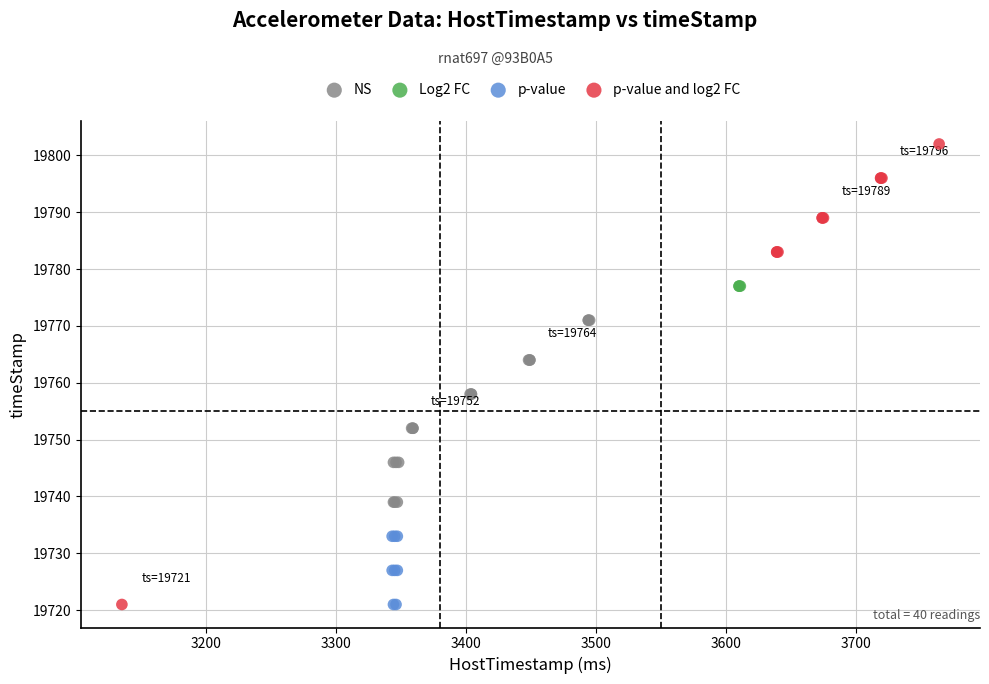

Which series contains the highest Y value?

p-value and log2 FC